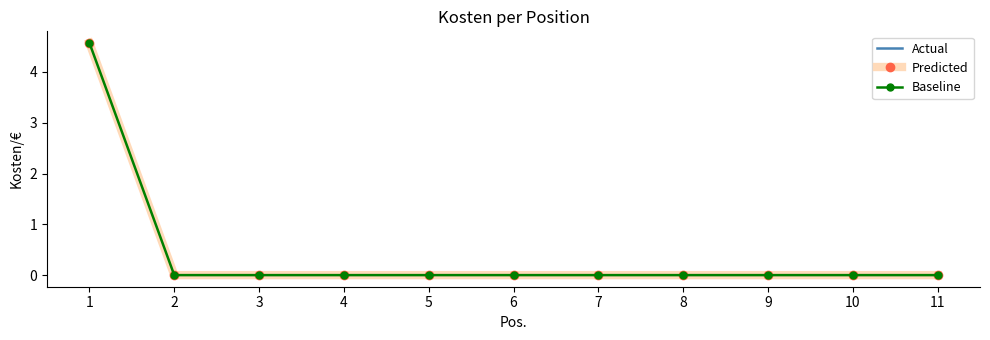

Reading left to right, list all the values displayed in this chart.

Actual: 4.6	0.0	0.0	0.0	0.0	0.0	0.0	0.0	0.0	0.0	0.0
Predicted: 4.6	0.0	0.0	0.0	0.0	0.0	0.0	0.0	0.0	0.0	0.0
Baseline: 4.6	0.0	0.0	0.0	0.0	0.0	0.0	0.0	0.0	0.0	0.0